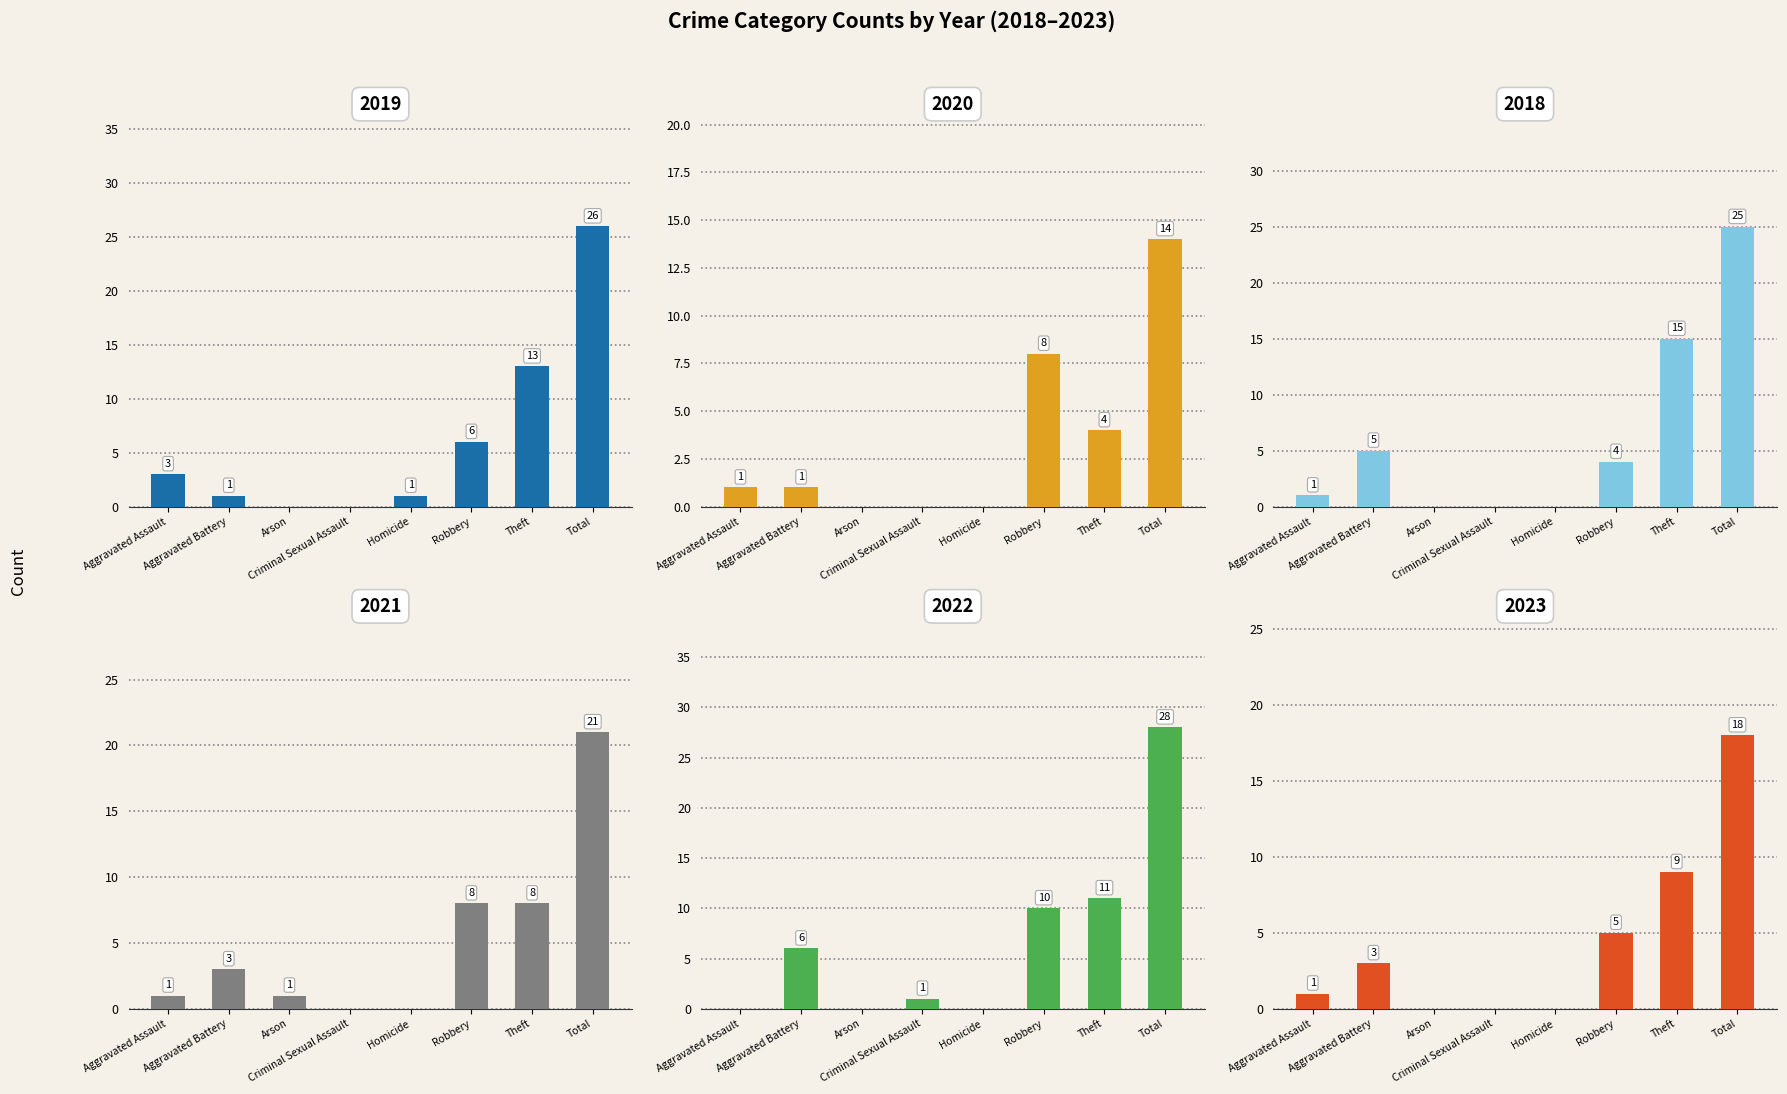

What is the label of the 6th bar from the left?

Robbery